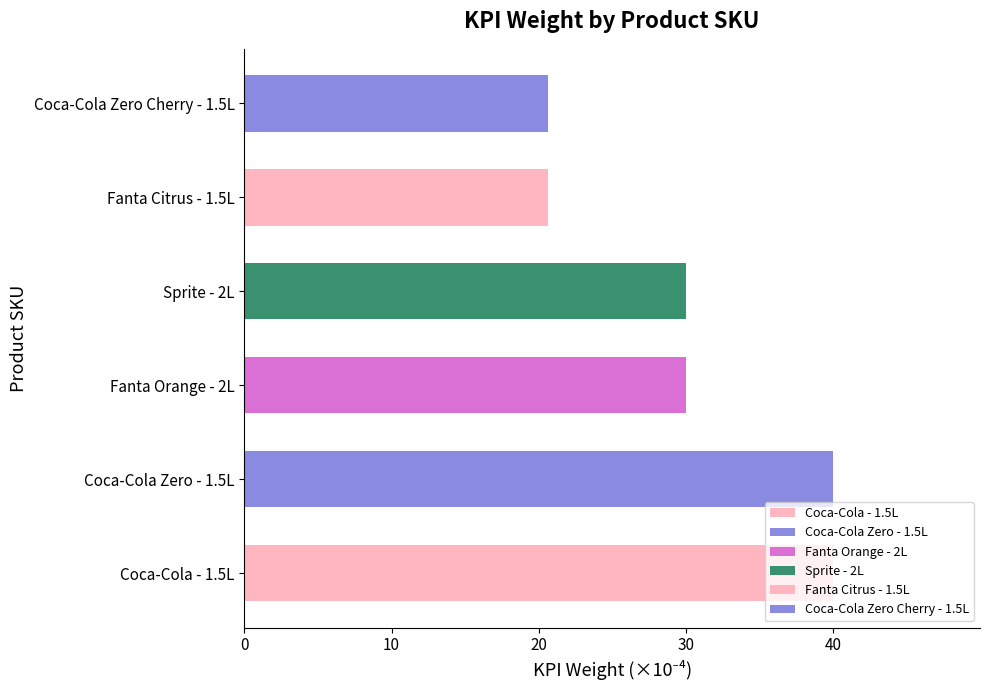

What is the sum of the values at Fanta Orange - 2L and Coca-Cola Zero - 1.5L?

70.0